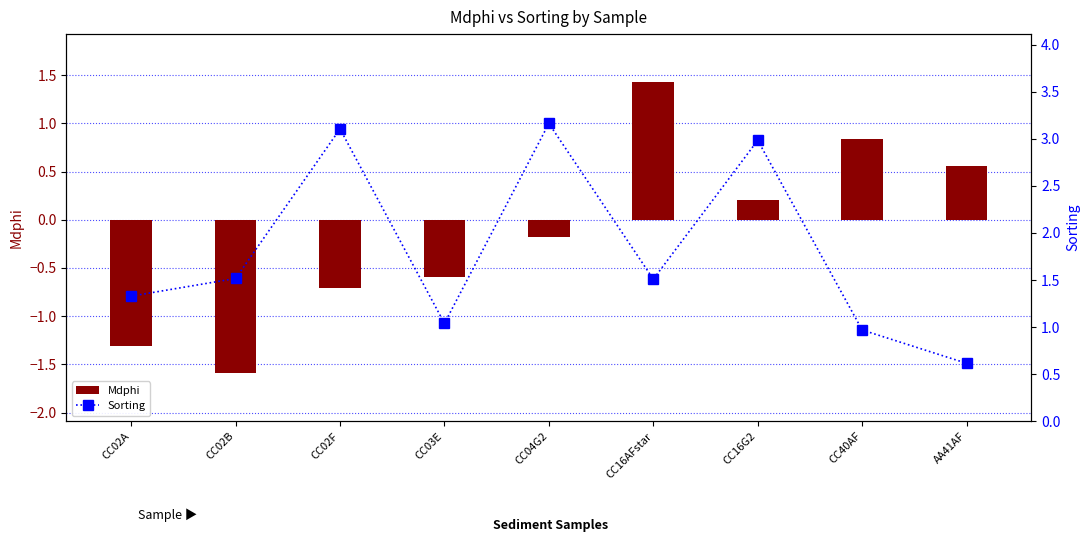

Reading right to left, transcribe all the data shown in this chart.

Mdphi: AA41AF=0.6	CC40AF=0.8	CC16G2=0.2	CC16AFstar=1.4	CC04G2=-0.2	CC03E=-0.6	CC02F=-0.7	CC02B=-1.6	CC02A=-1.3
Sorting: AA41AF=0.6	CC40AF=1.0	CC16G2=3.0	CC16AFstar=1.5	CC04G2=3.2	CC03E=1.0	CC02F=3.1	CC02B=1.5	CC02A=1.3